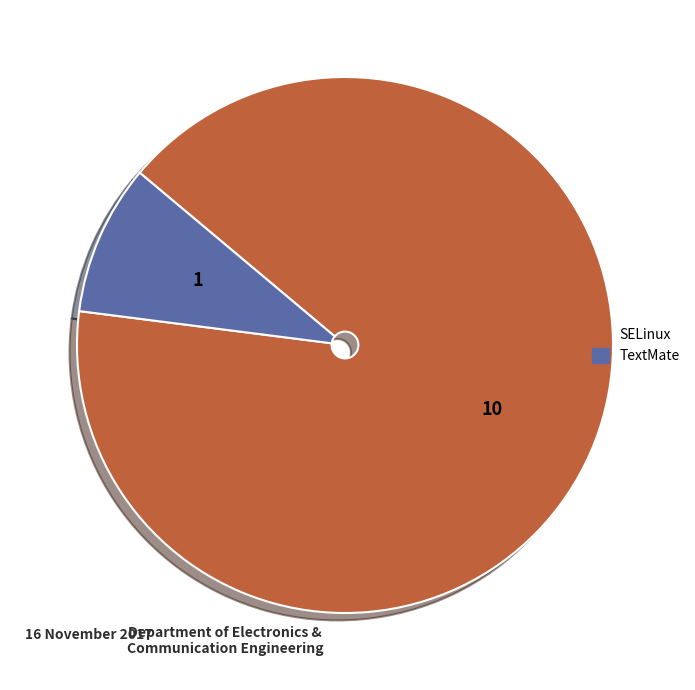

How many slices are in this pie chart?

2